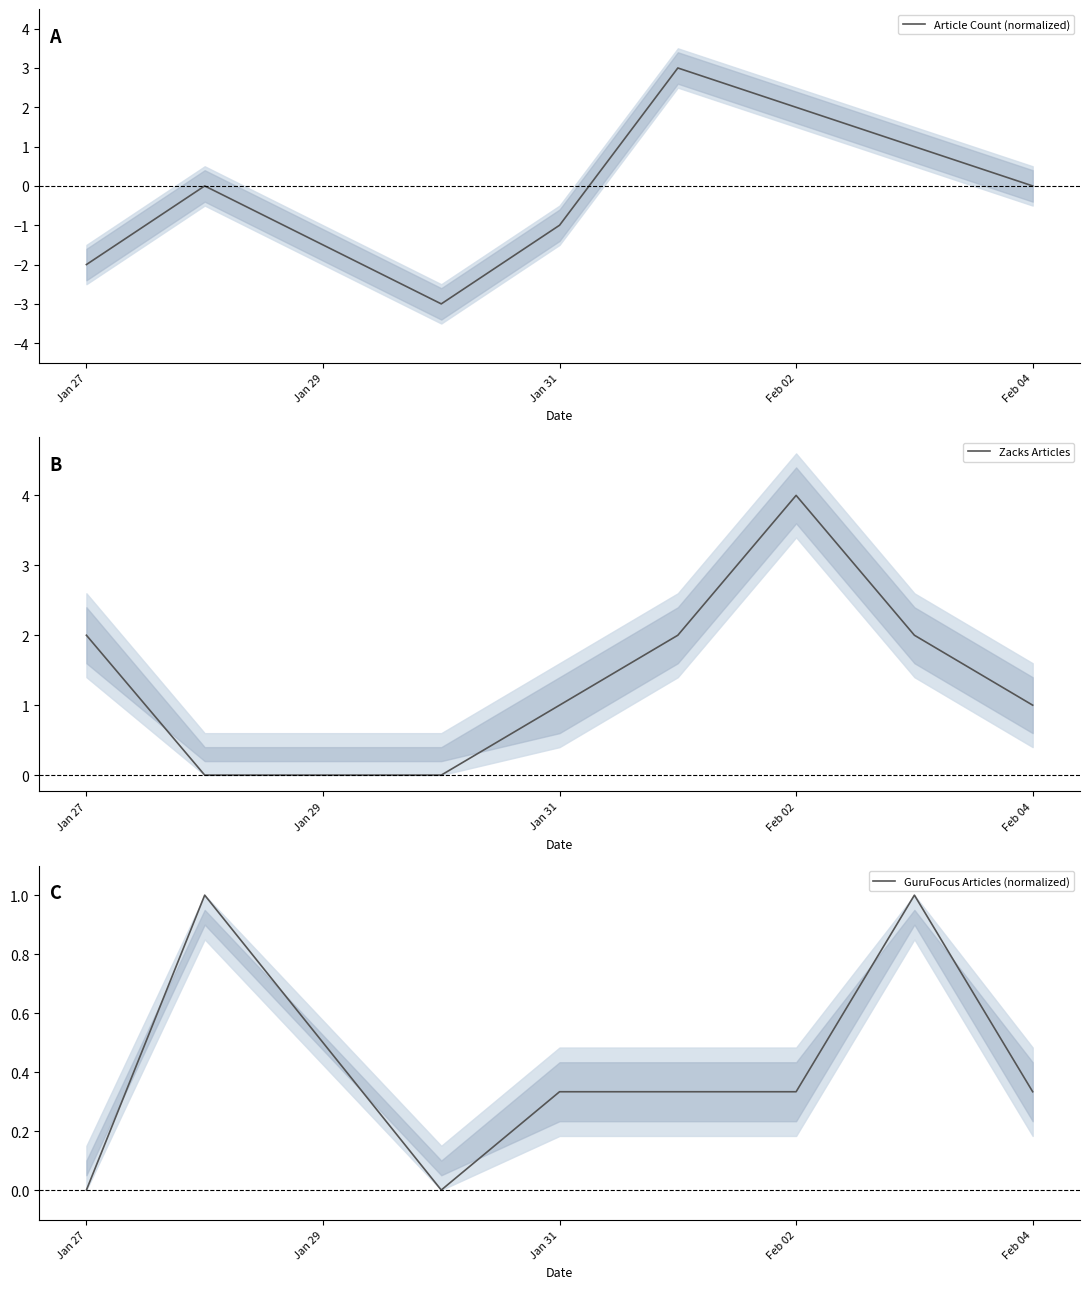

True or false: Article Count (normalized) has a value of -1 at Jan 27.

False